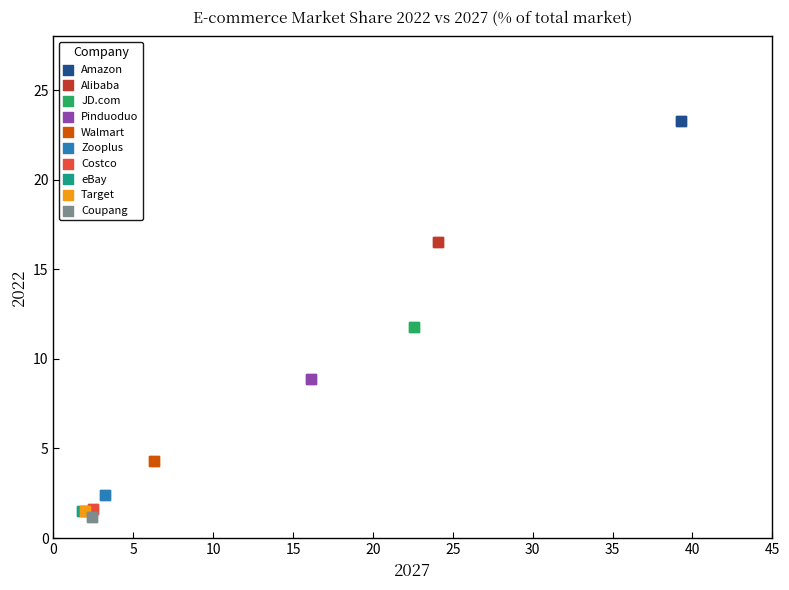

Which series reaches the minimum Y coordinate?

Coupang